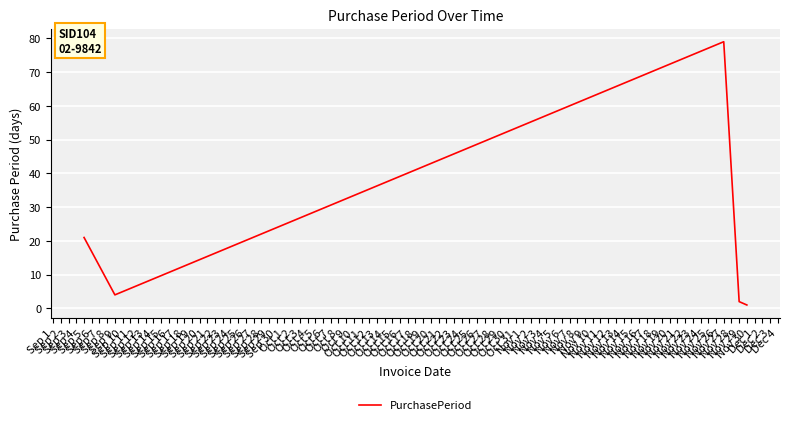

How many interior local peaks (higher than both neighbors) does the data have?

1